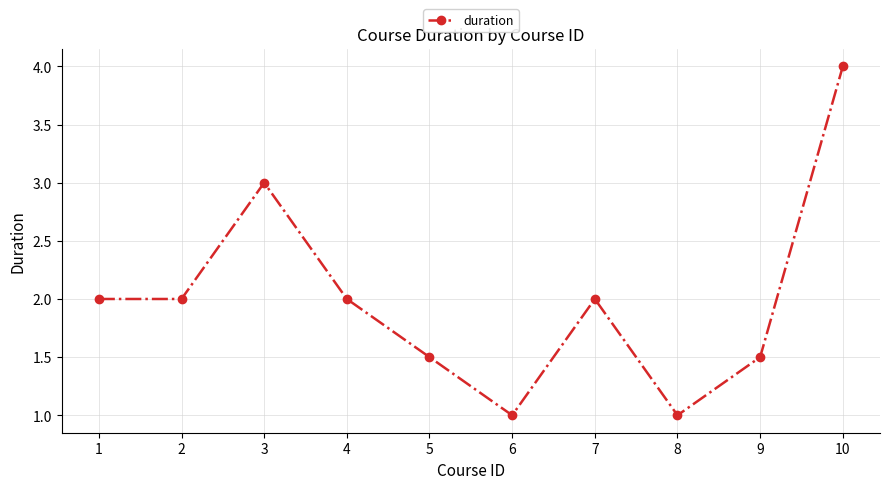

The value at 10 is 4.0. True or false?

True